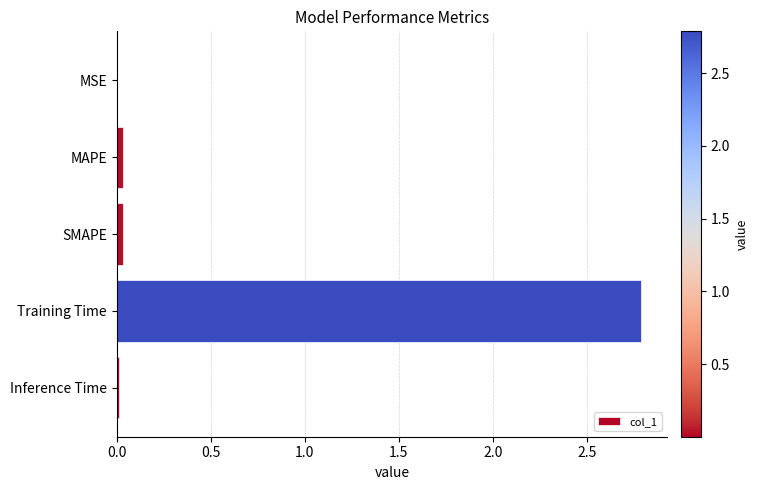

What is the sum of all values?

2.9